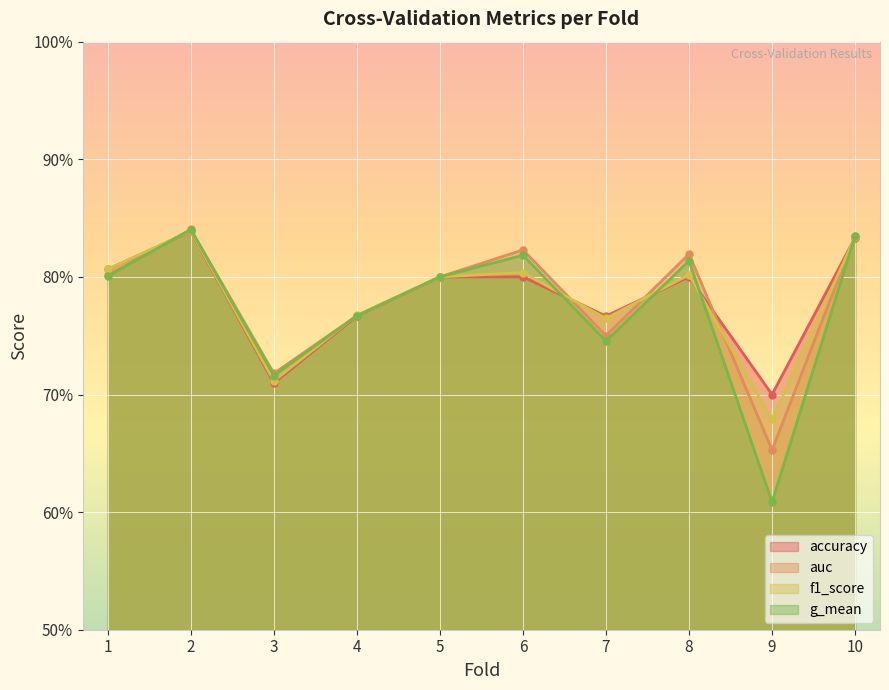

Does the chart display data point markers on the line(s)?

Yes